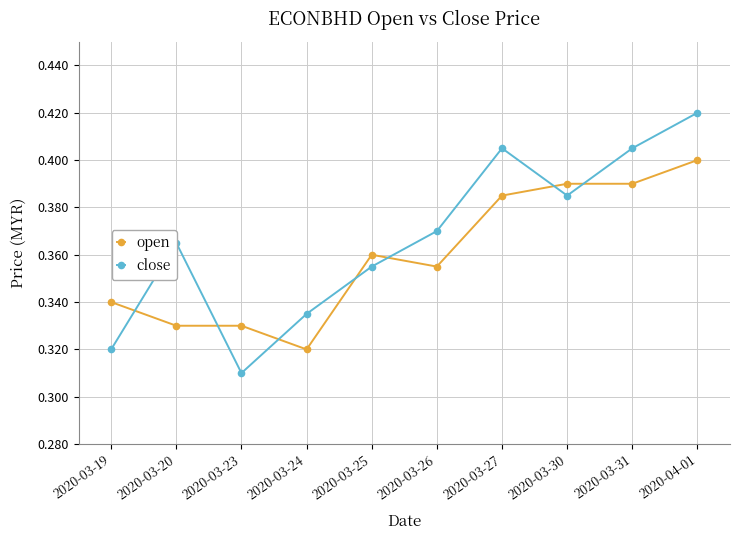

At which category is the sum across all series the highest?

2020-04-01